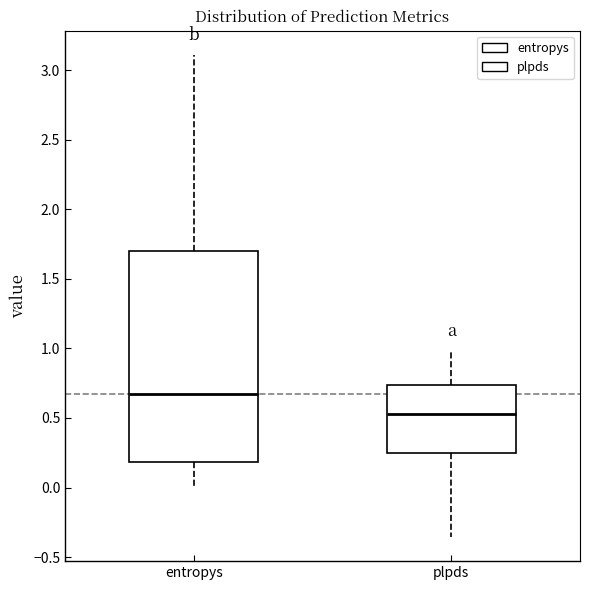

Where is the lower edge of the box for entropys on the y-axis? The values are not printed on the chart, so give them approximately, as read against the axis.

0.20